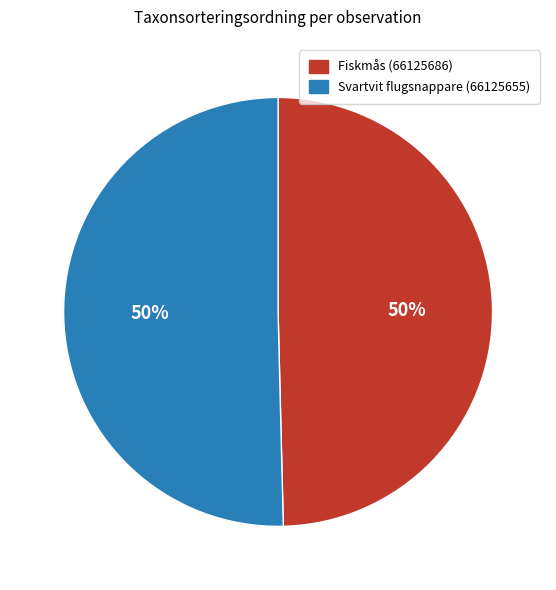

What is the ratio of the value at Svartvit flugsnappare (66125655) to the value at Fiskmås (66125686)?

1.0